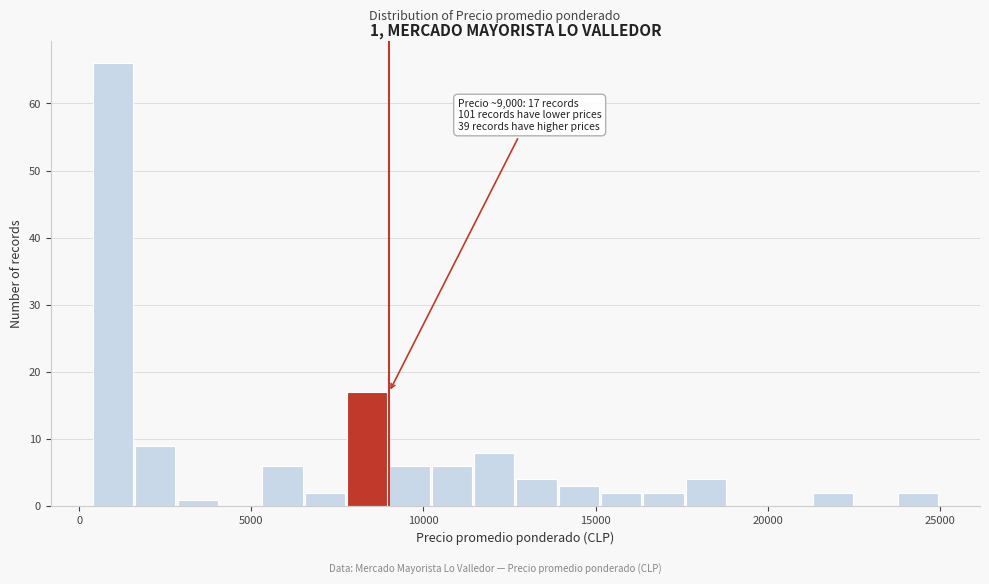

Around what value on the x-axis is the tallest bar? Give the approximate position of its centre, as read against the axis.

1000